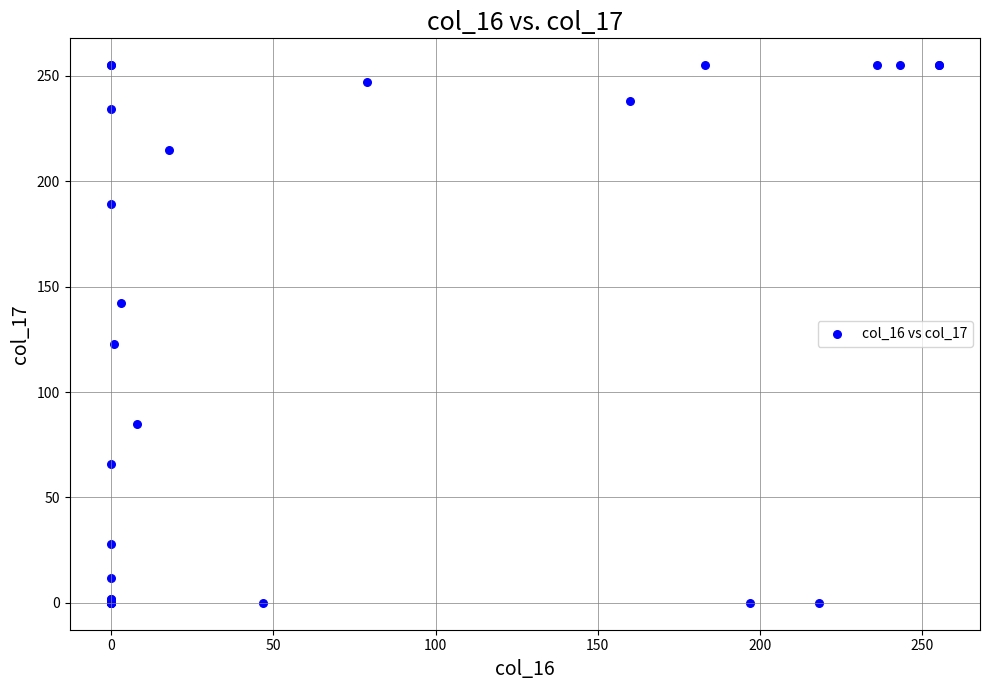

What Y value in the scatter plot is closest to 127?

123